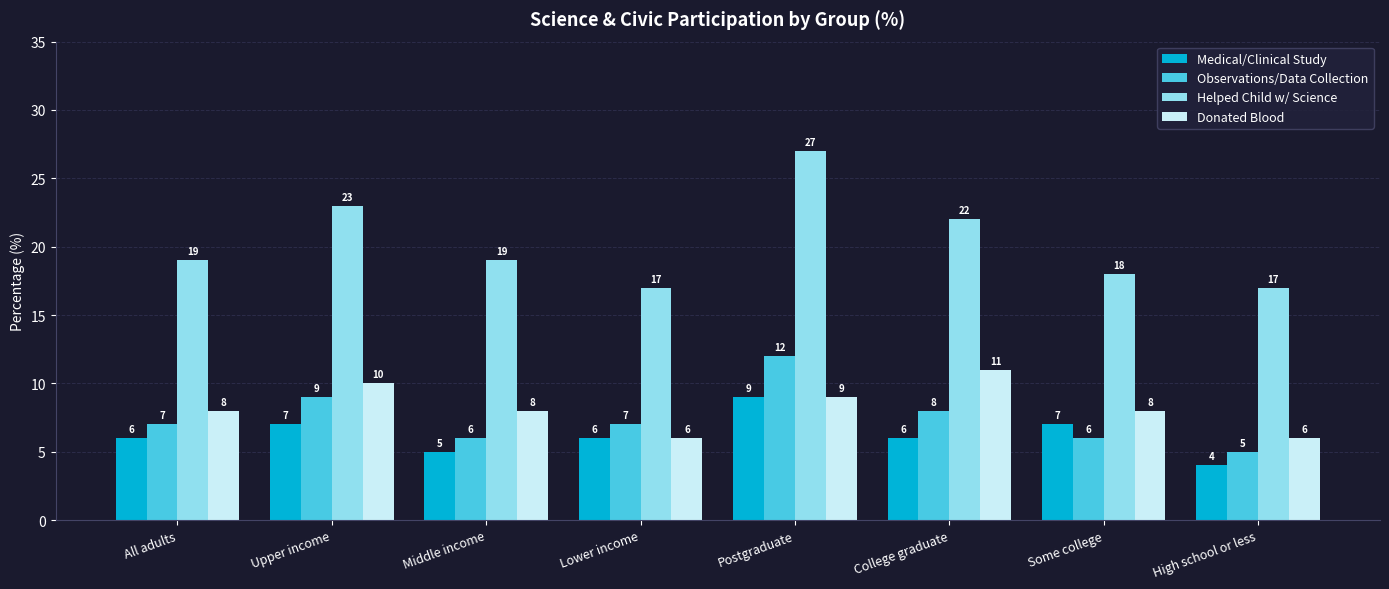

The value of Observations/Data Collection at Postgraduate is 5. True or false?

False